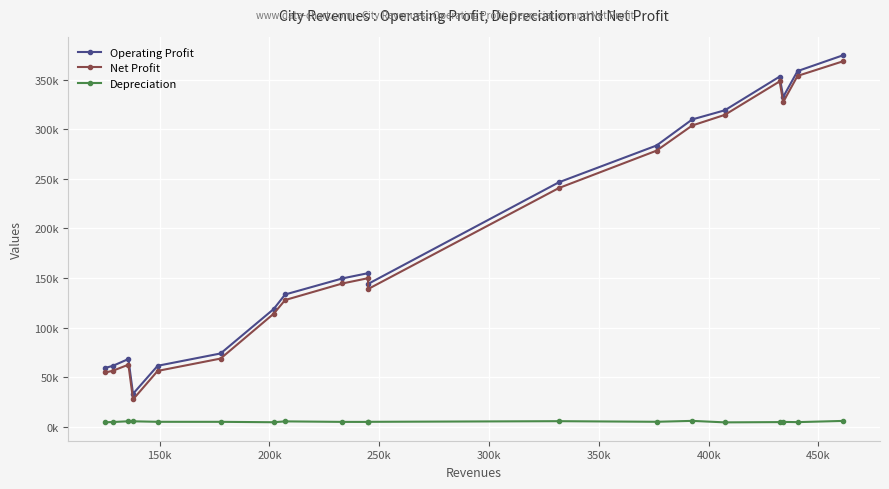

Does the chart have visible grid lines?

Yes